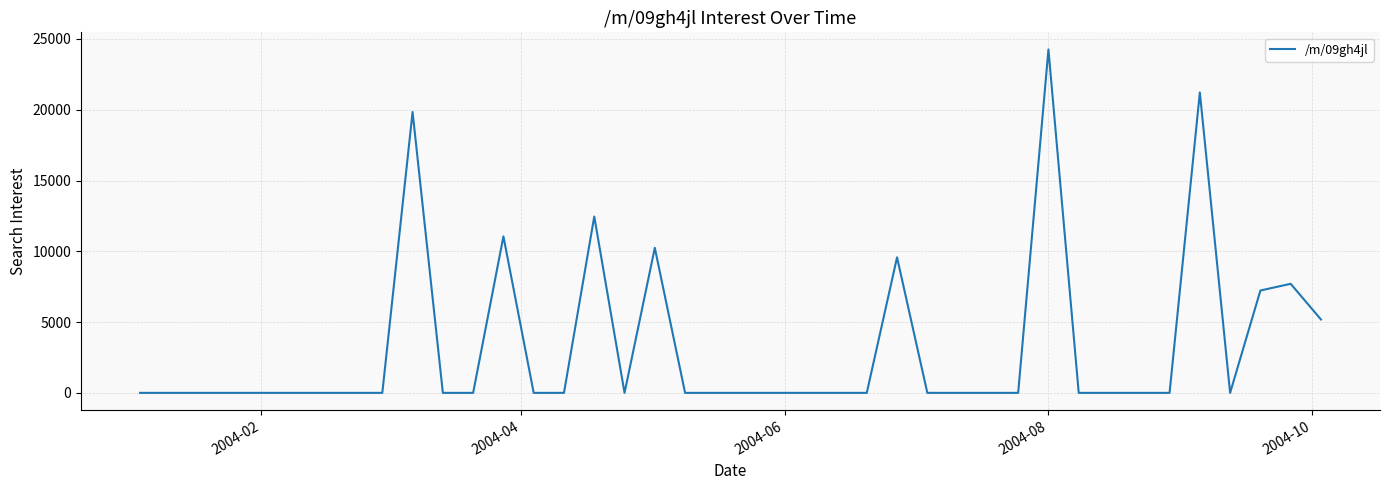

What is the greatest value displayed?

24255.3